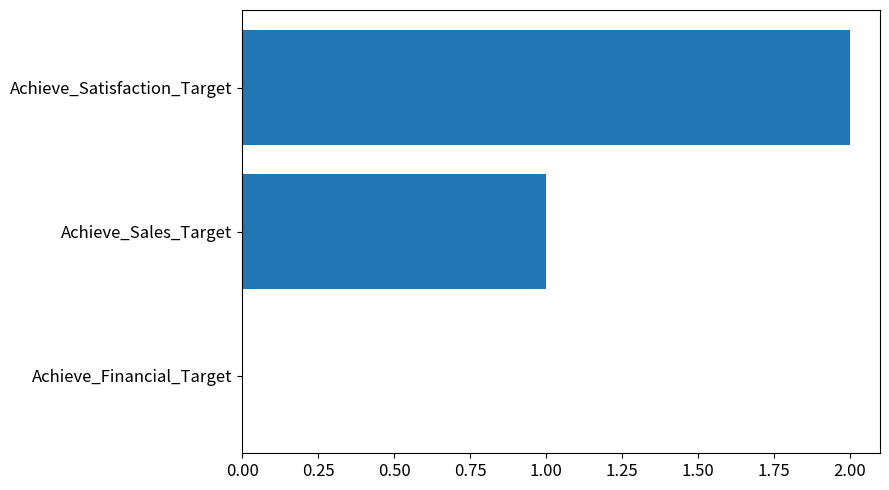

Are the bars horizontal?

Yes